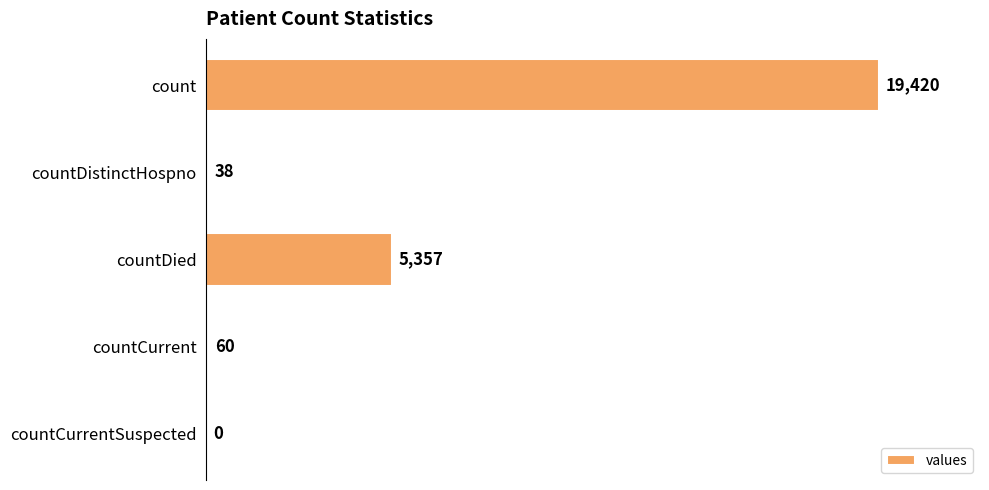

What is the maximum value shown in the chart?

19420